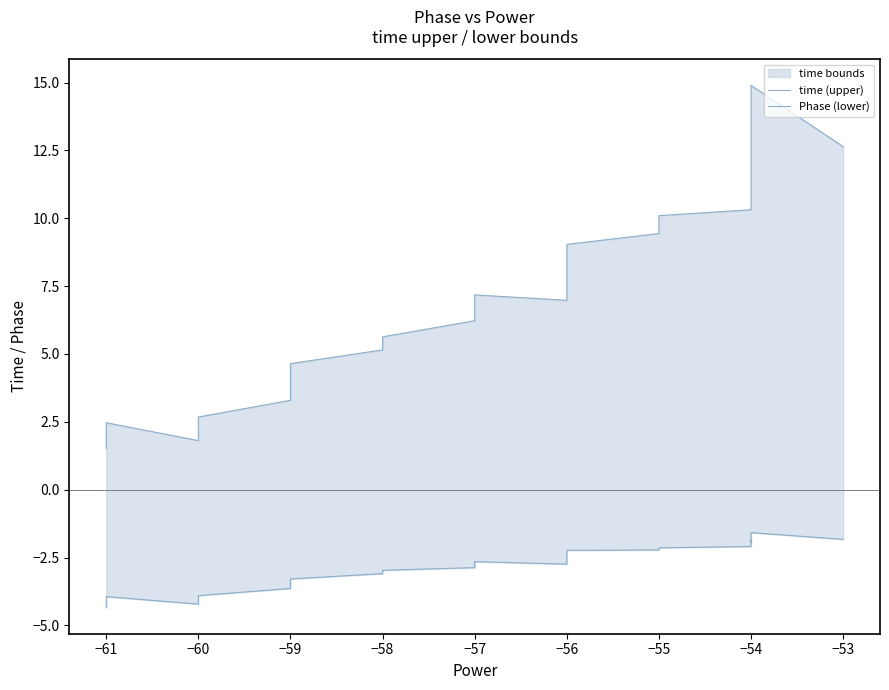

Which series has the widest spread of values?

time (upper)